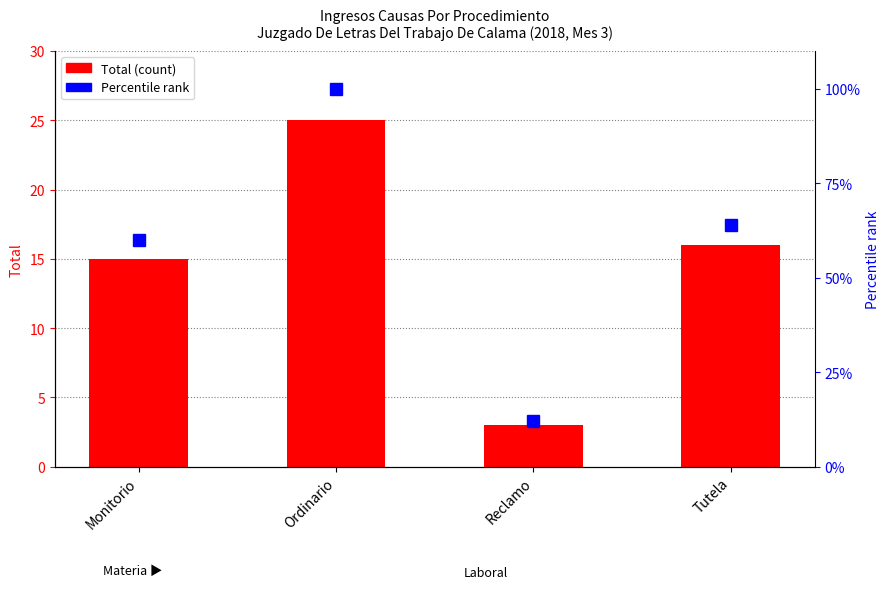

The Total series shows 15 at Monitorio. True or false?

True